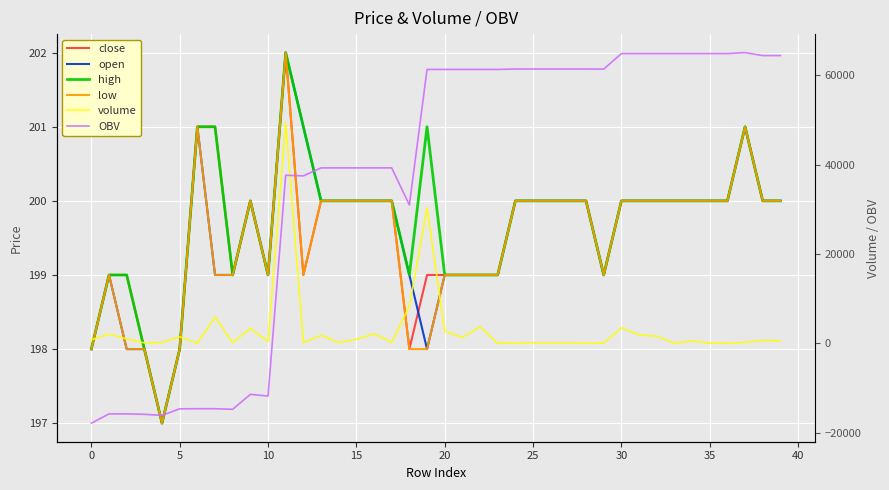

What is the label of the 3rd point from the right?

37